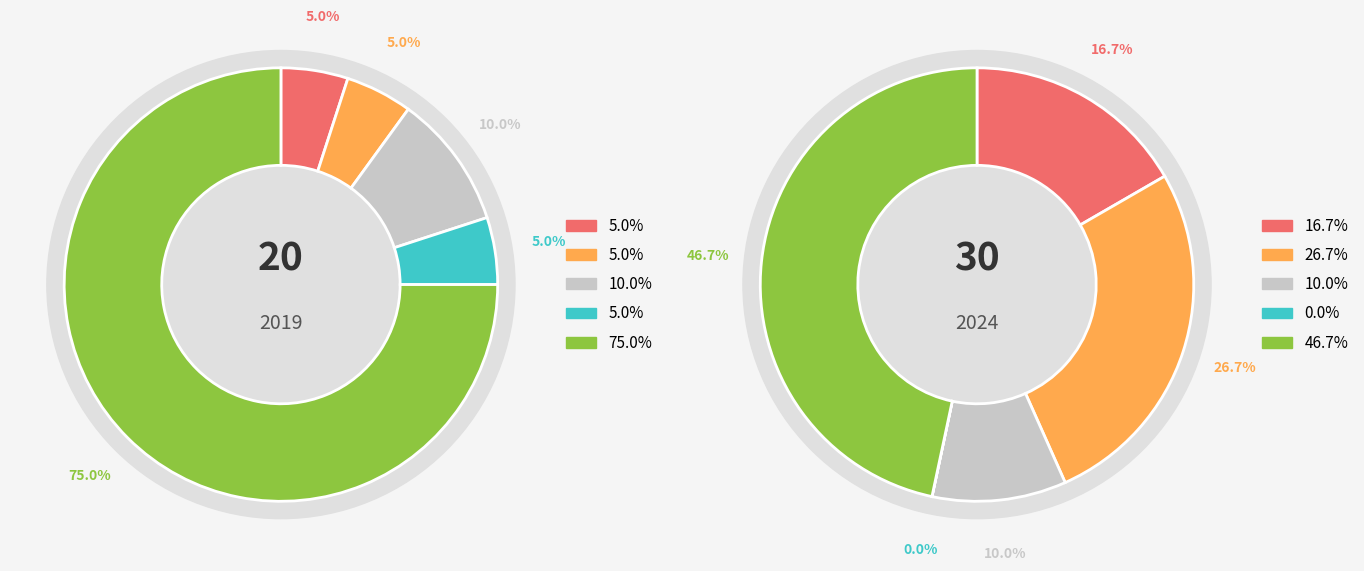

Which series has the largest range (max minus min)?

values_2019